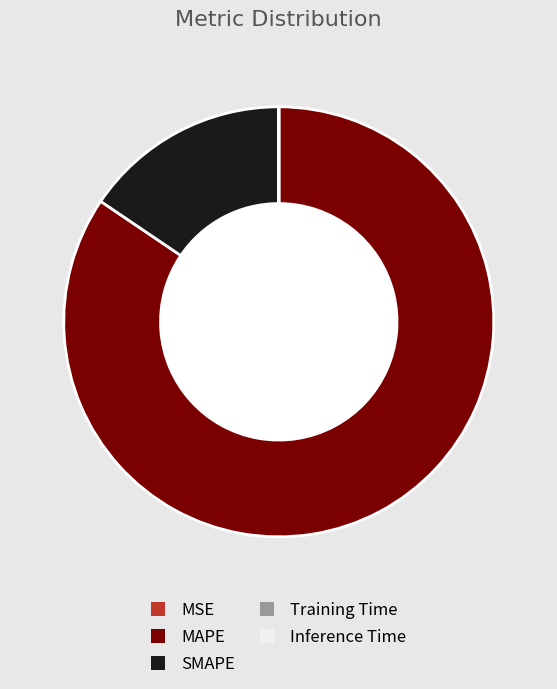

True or false: MAPE accounts for 84% of the total.

True